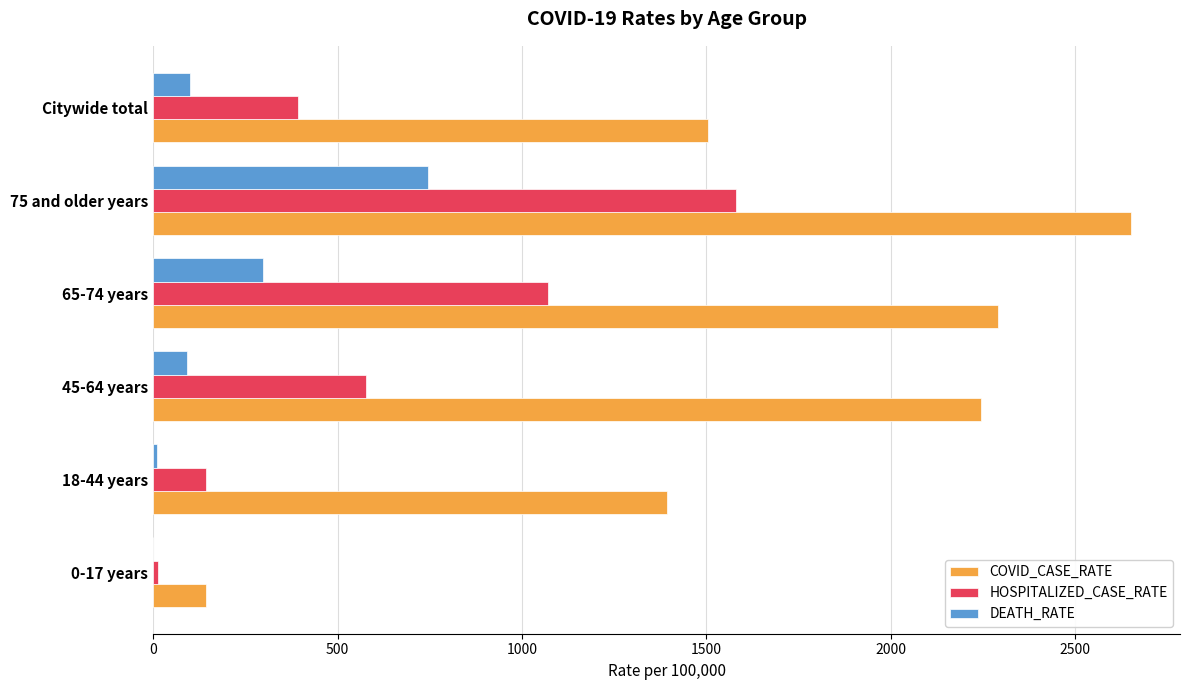

At which label is HOSPITALIZED_CASE_RATE closest to 796?

45-64 years